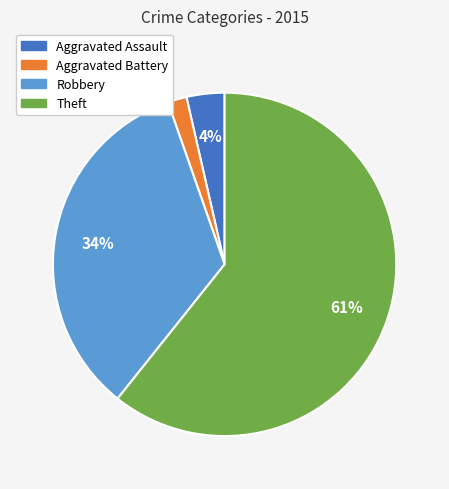

Is there any slice that represents more than half of the pie?

Yes